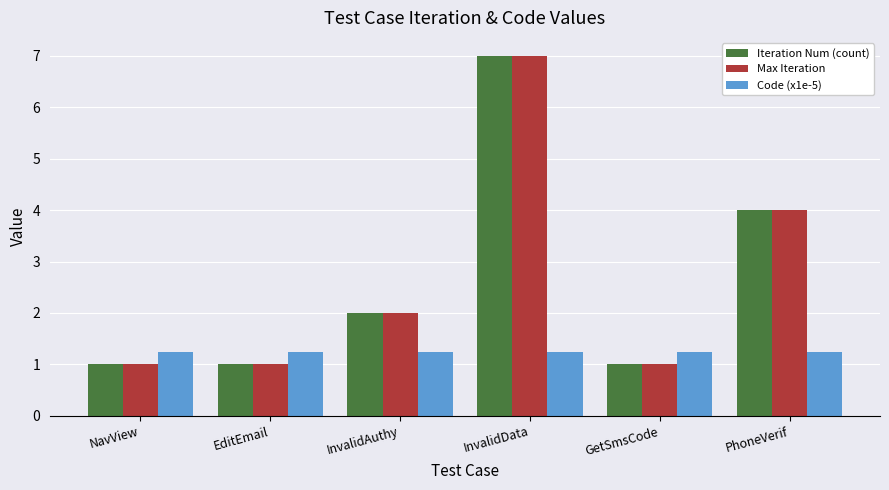

What are all the series names shown in the legend?

Iteration Num (count), Max Iteration, Code (x1e-5)